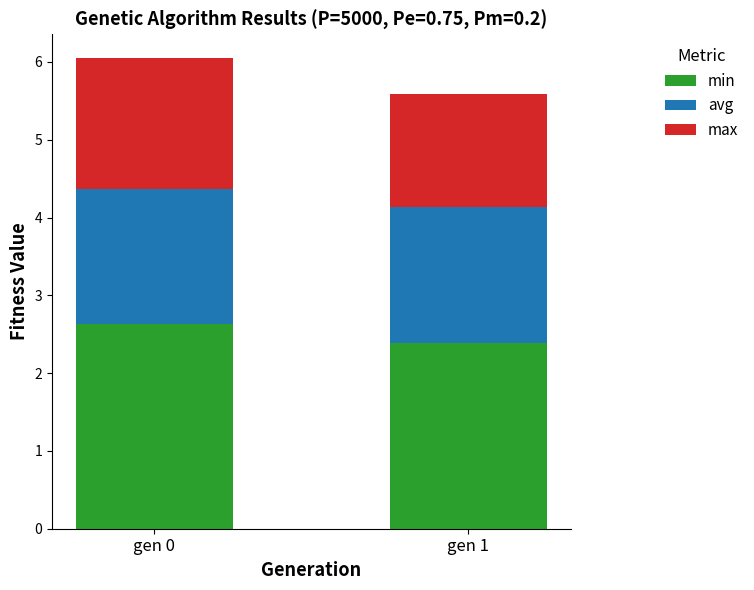

List the labels in order of min value, smallest first.

gen 1, gen 0